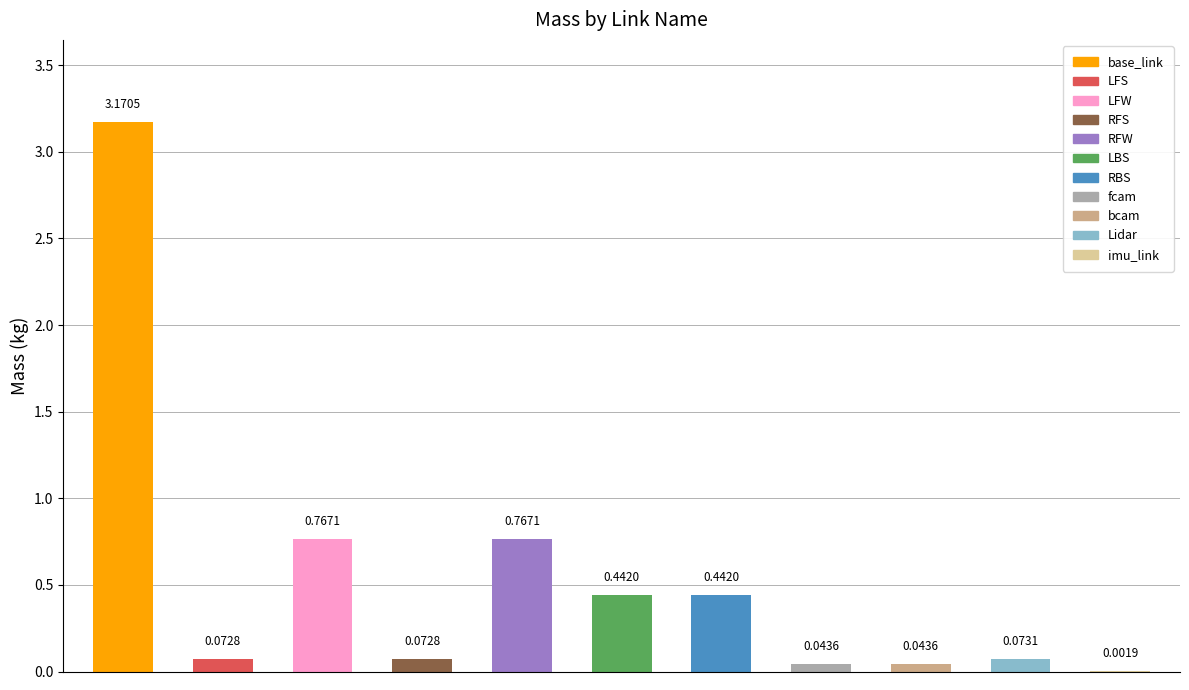

Rank the categories by value from highest to lowest.

base_link, LFW, RFW, RBS, LBS, Lidar, LFS, RFS, fcam, bcam, imu_link